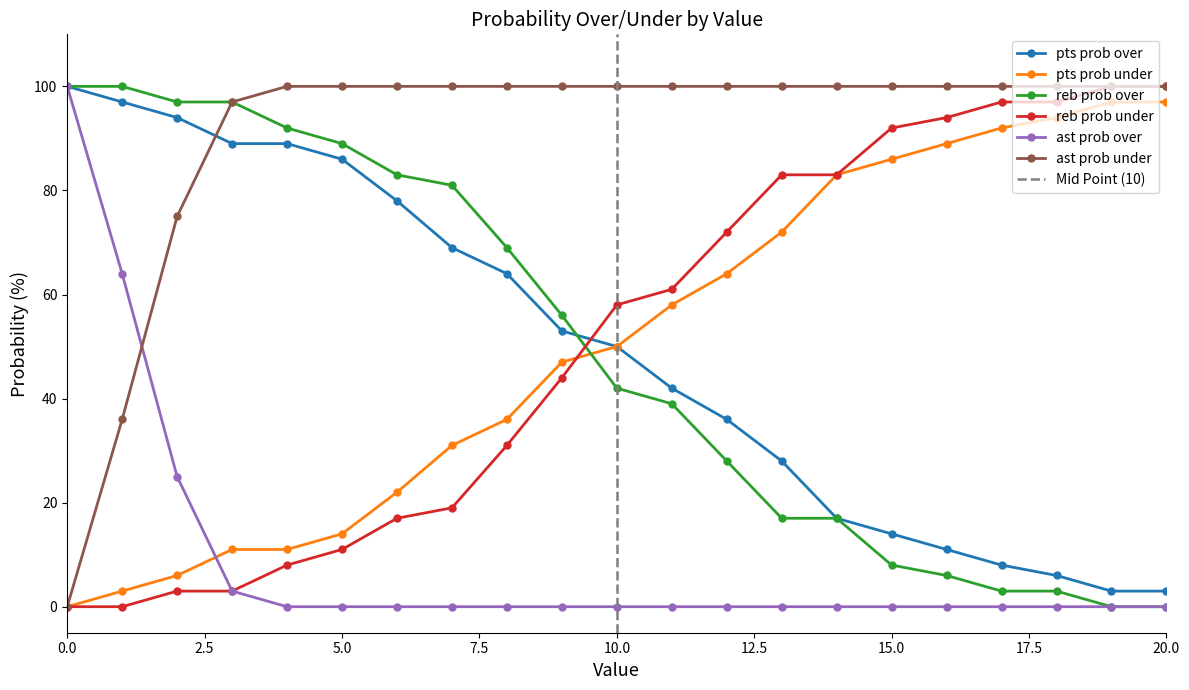

Which series has the largest range (max minus min)?

reb prob over